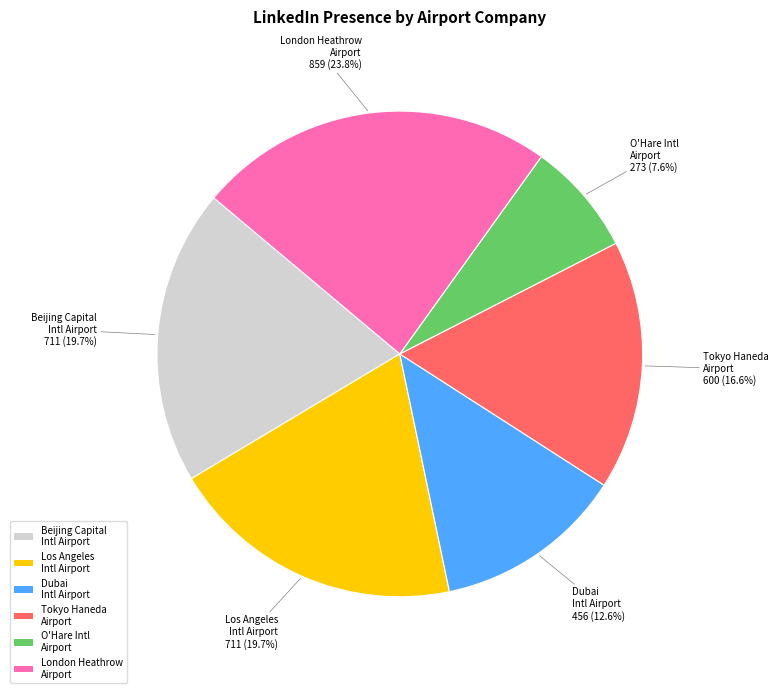

What is the ratio of the value at Dubai Intl Airport to the value at Tokyo Haneda Airport?

0.8